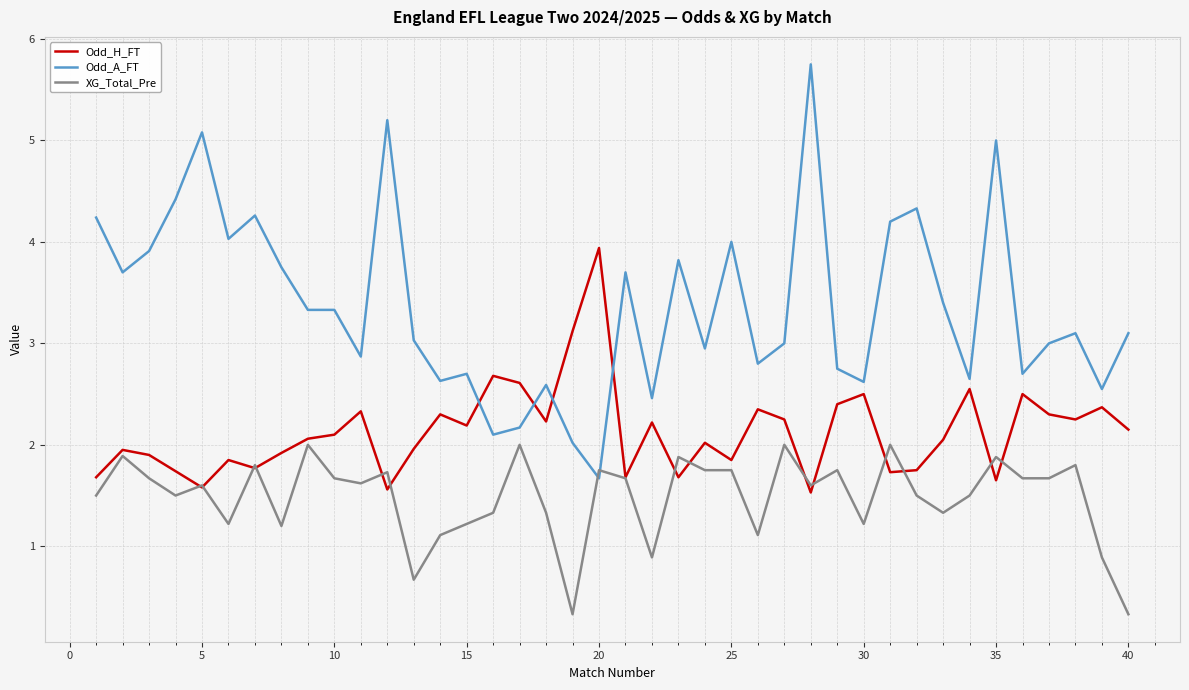

What is the sum of all XG_Total_Pre values?

59.3